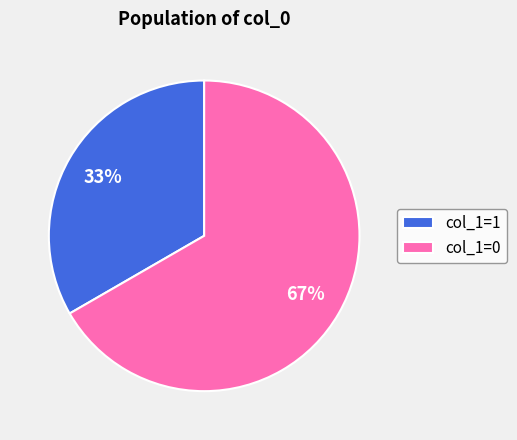

To the nearest percent, what portion does col_1=1 represent?

33%